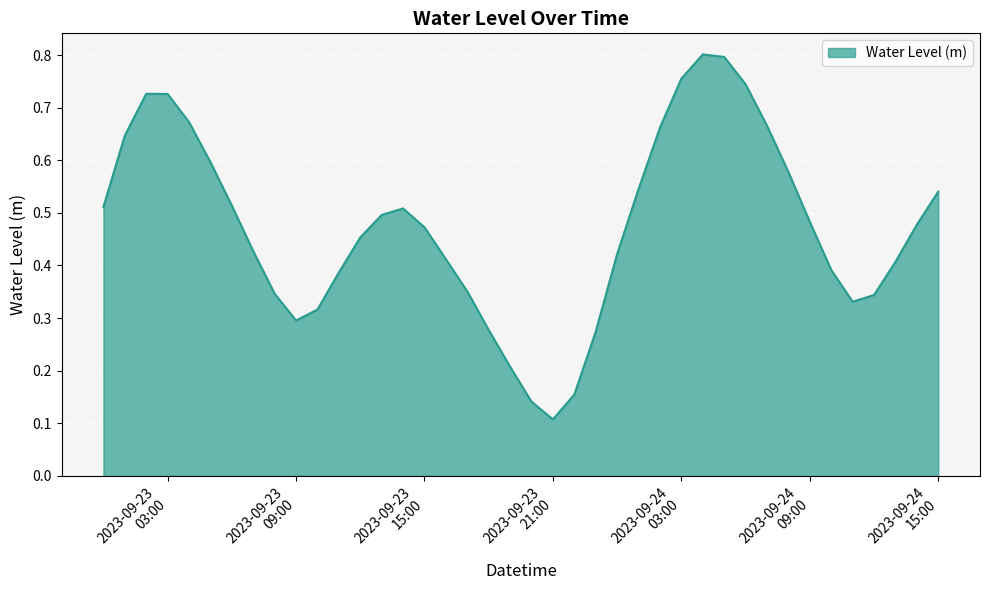

How many lines are shown in the chart?

1